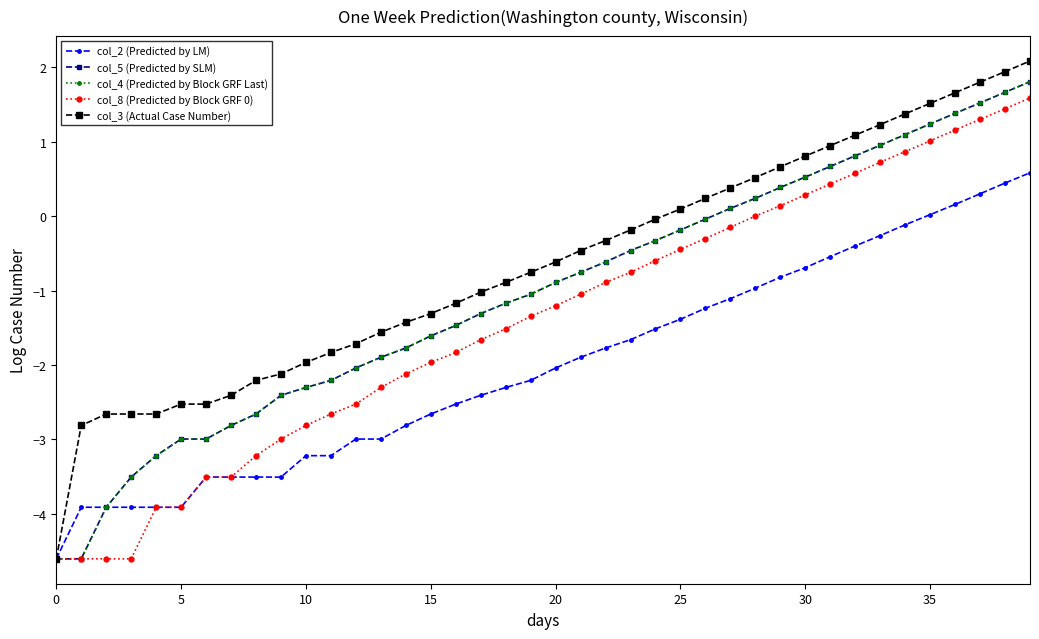

Is this an area chart (filled region under the line)?

No